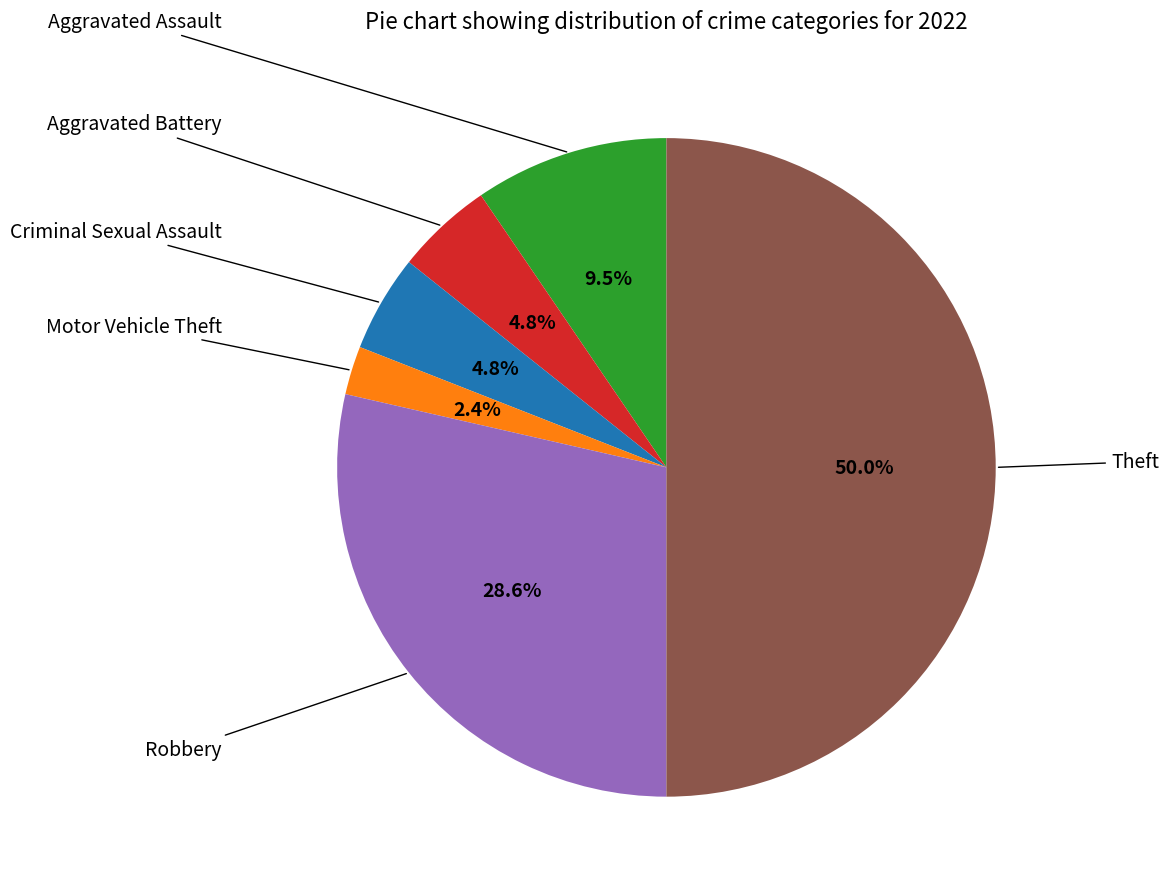

Between Motor Vehicle Theft and Robbery, which is larger?

Robbery